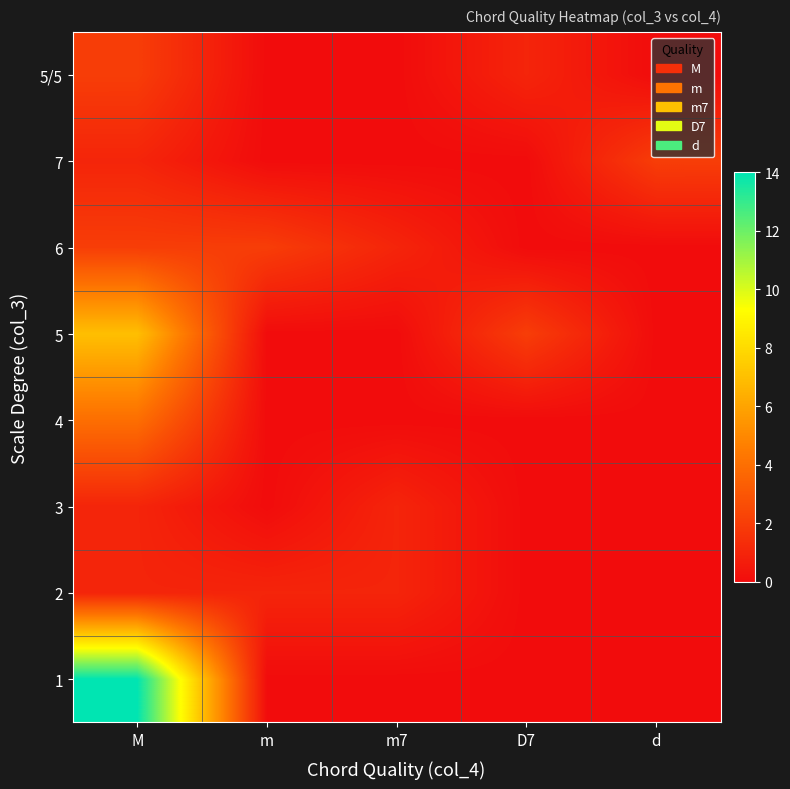

Reading left to right, what are all the values shown in this chart?

1: M=14	m=0	m7=0	D7=0	d=0
2: M=1	m=1	m7=1	D7=0	d=0
3: M=1	m=0	m7=1	D7=0	d=0
4: M=4	m=0	m7=0	D7=0	d=0
5: M=7	m=0	m7=0	D7=2	d=0
6: M=2	m=2	m7=1	D7=0	d=0
7: M=1	m=0	m7=0	D7=0	d=2
5/5: M=2	m=0	m7=0	D7=1	d=0